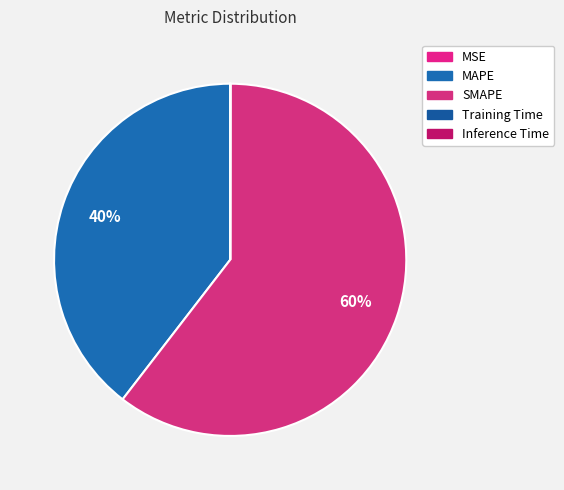

How many slices are in this pie chart?

5